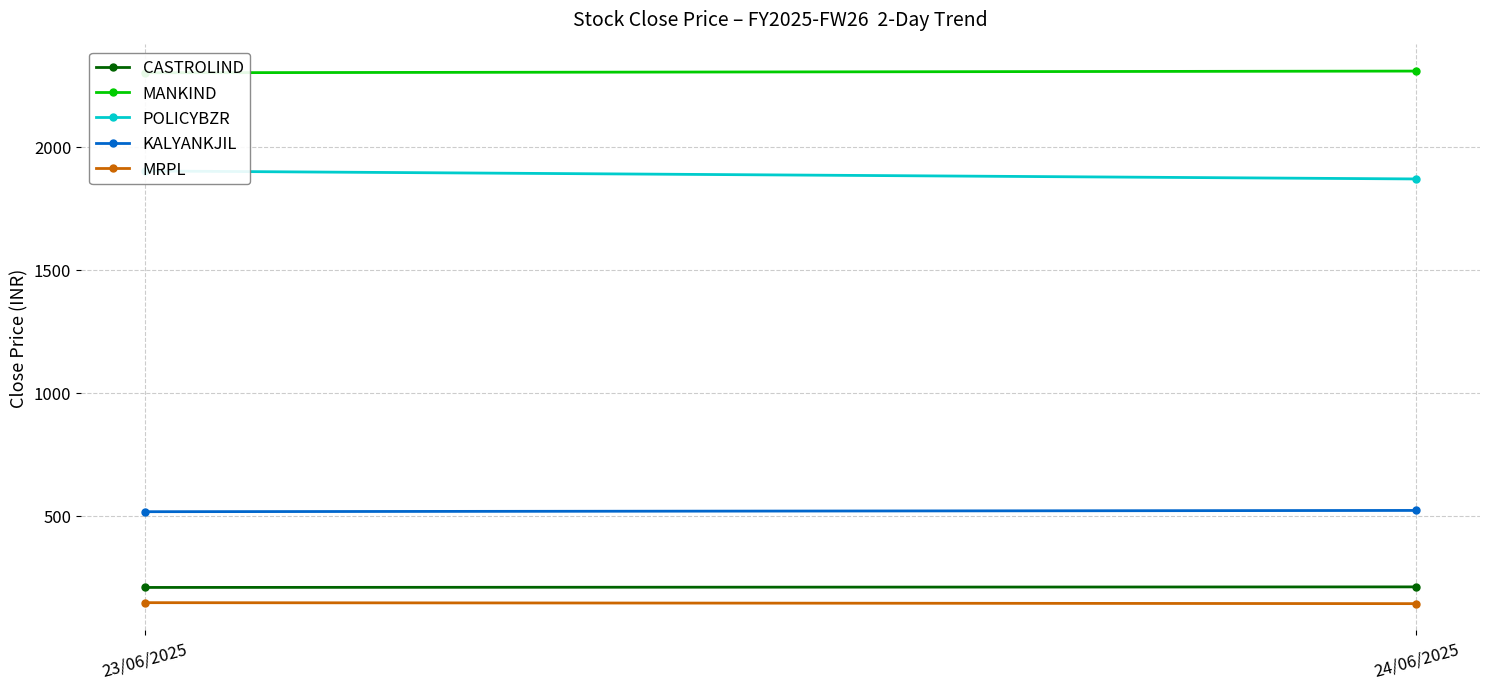

Count the number of data series in this chart.

5